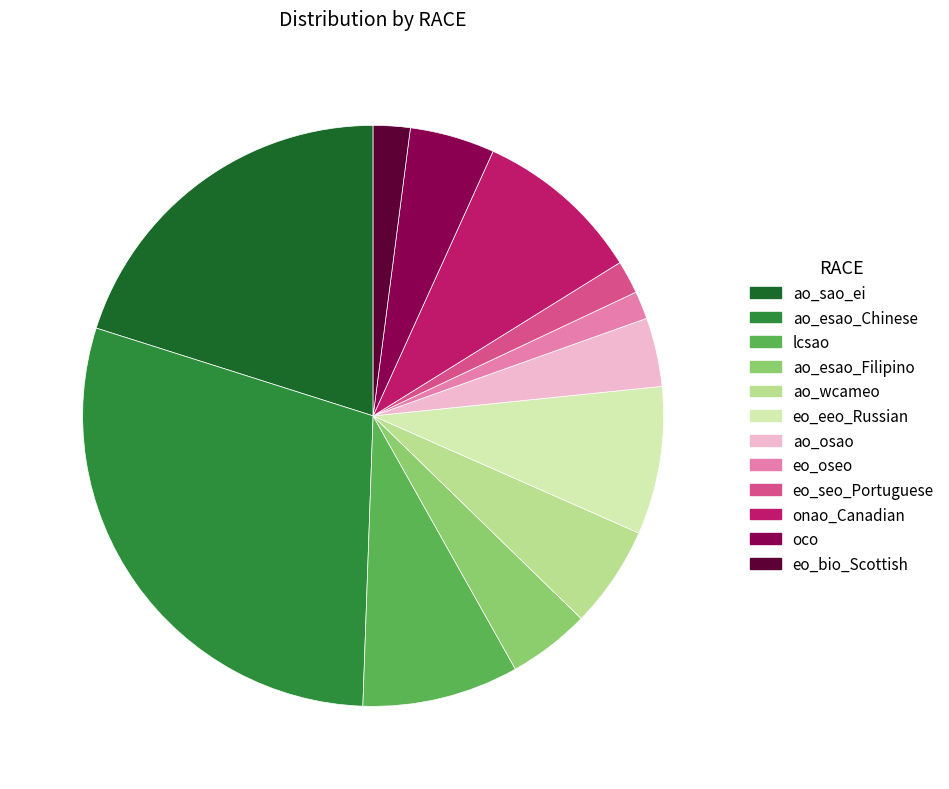

Does ao_esao_Chinese account for over 50% of the chart?

No